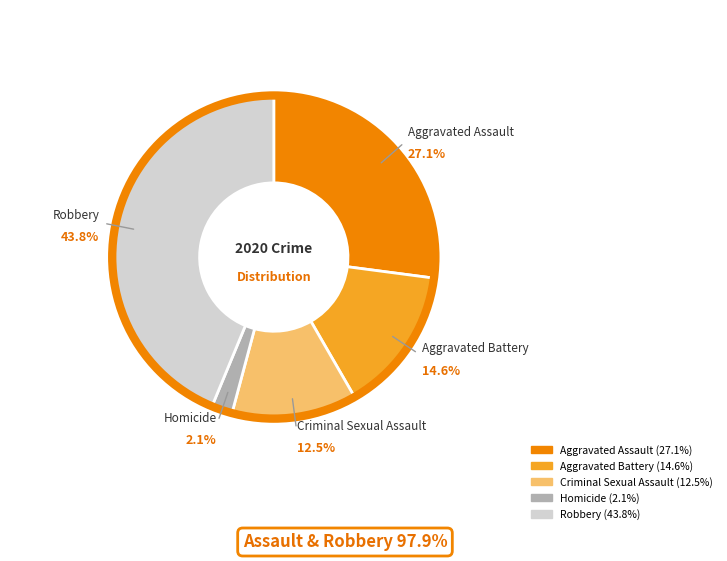

Between Aggravated Battery and Criminal Sexual Assault, which is larger?

Aggravated Battery